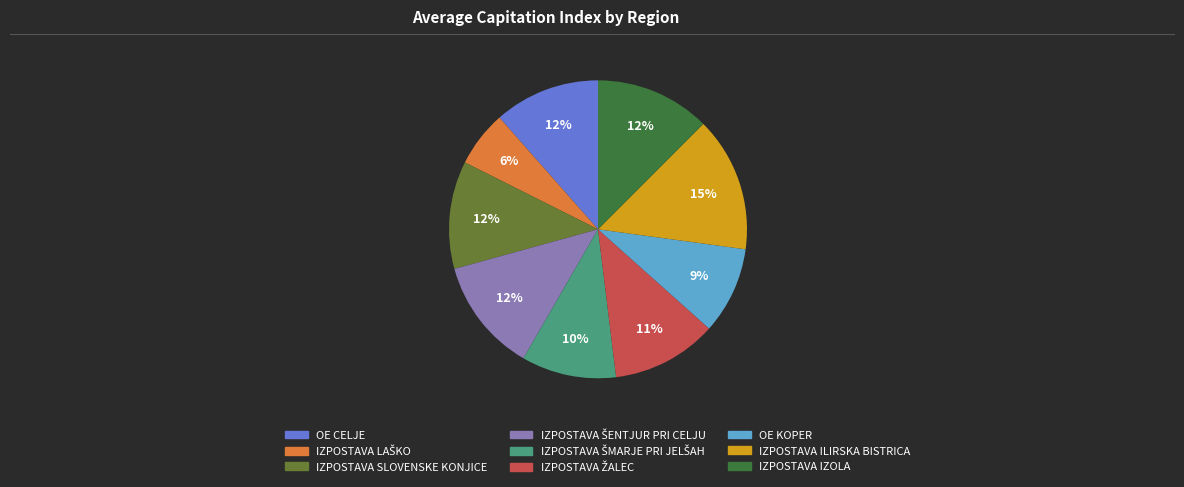

How many segments does this pie chart have?

9